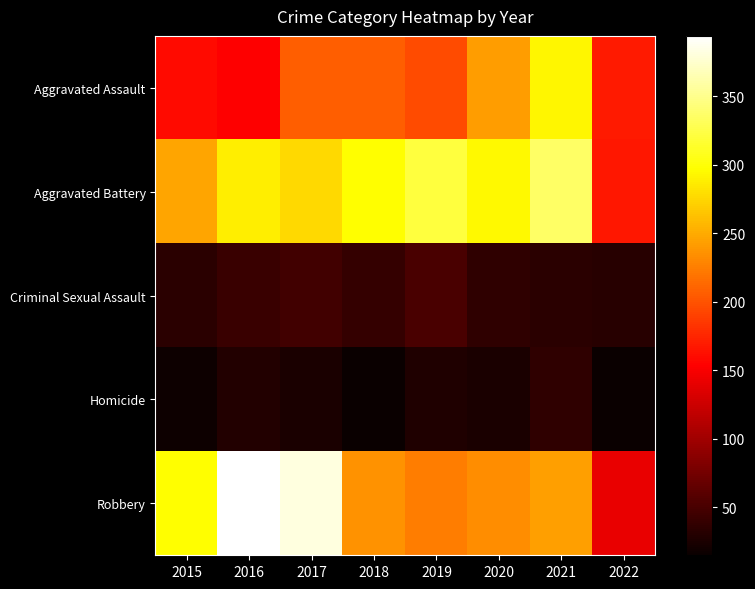

How many distinct data groups are displayed?

5